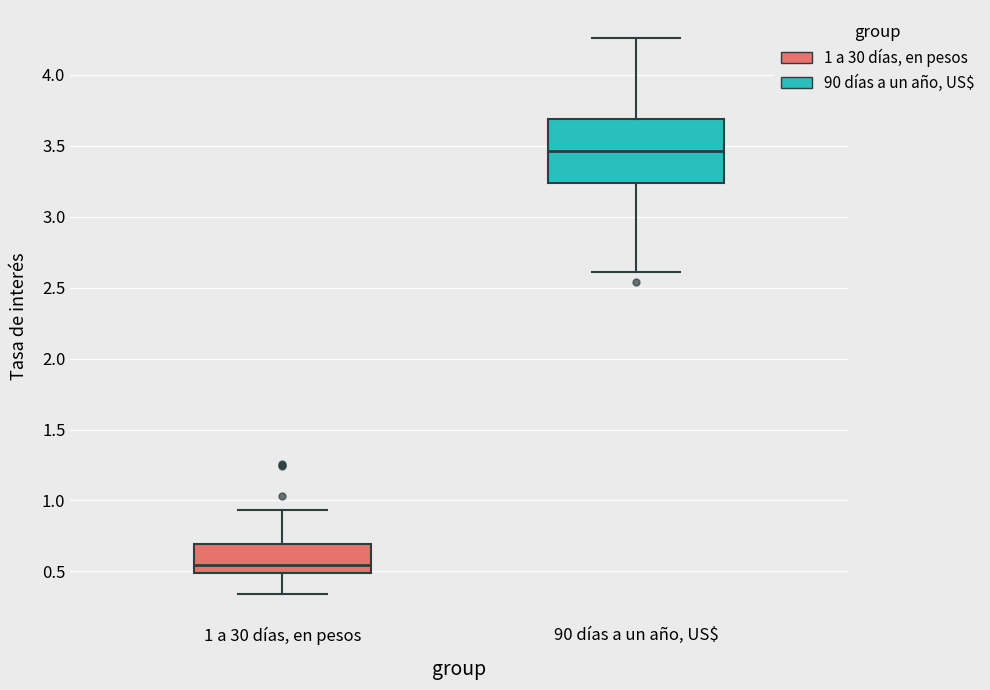

Which box's median line is the highest?

90 días a un año, US$